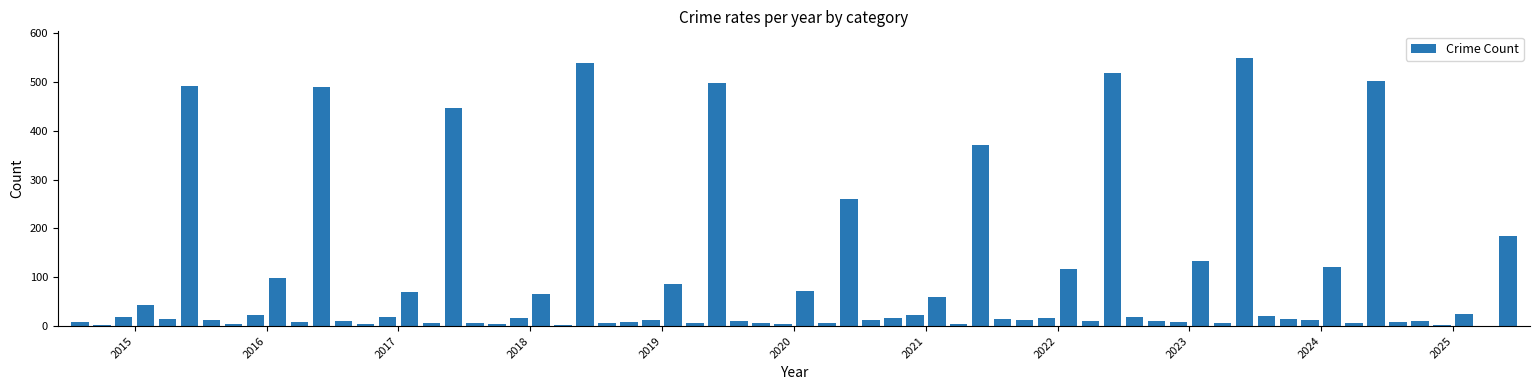

Are the bars horizontal?

No